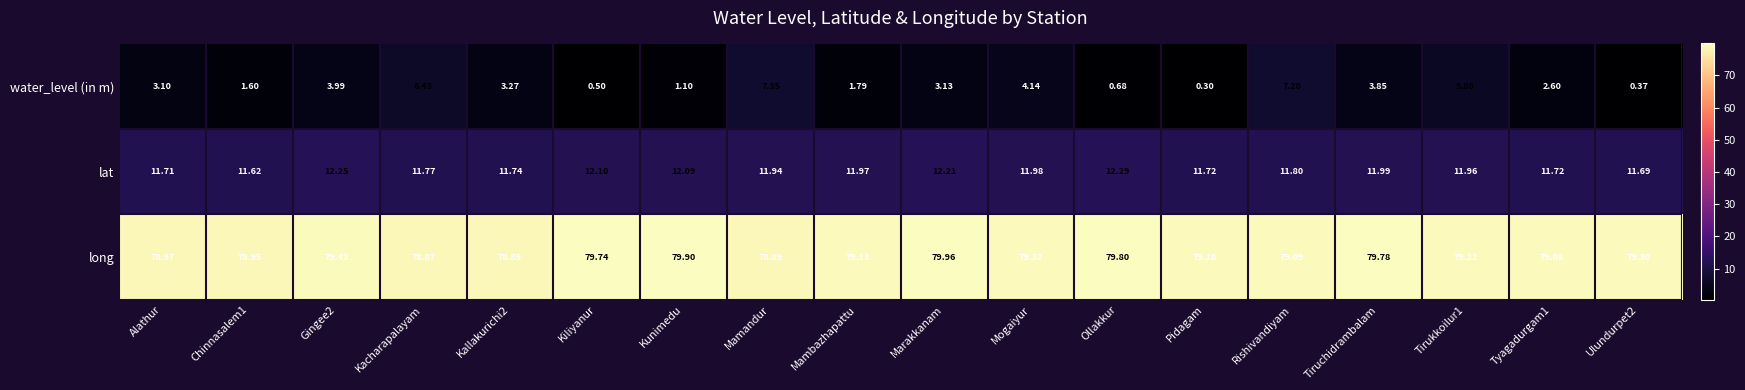

At which category is the sum across all series the highest?

Mamandur